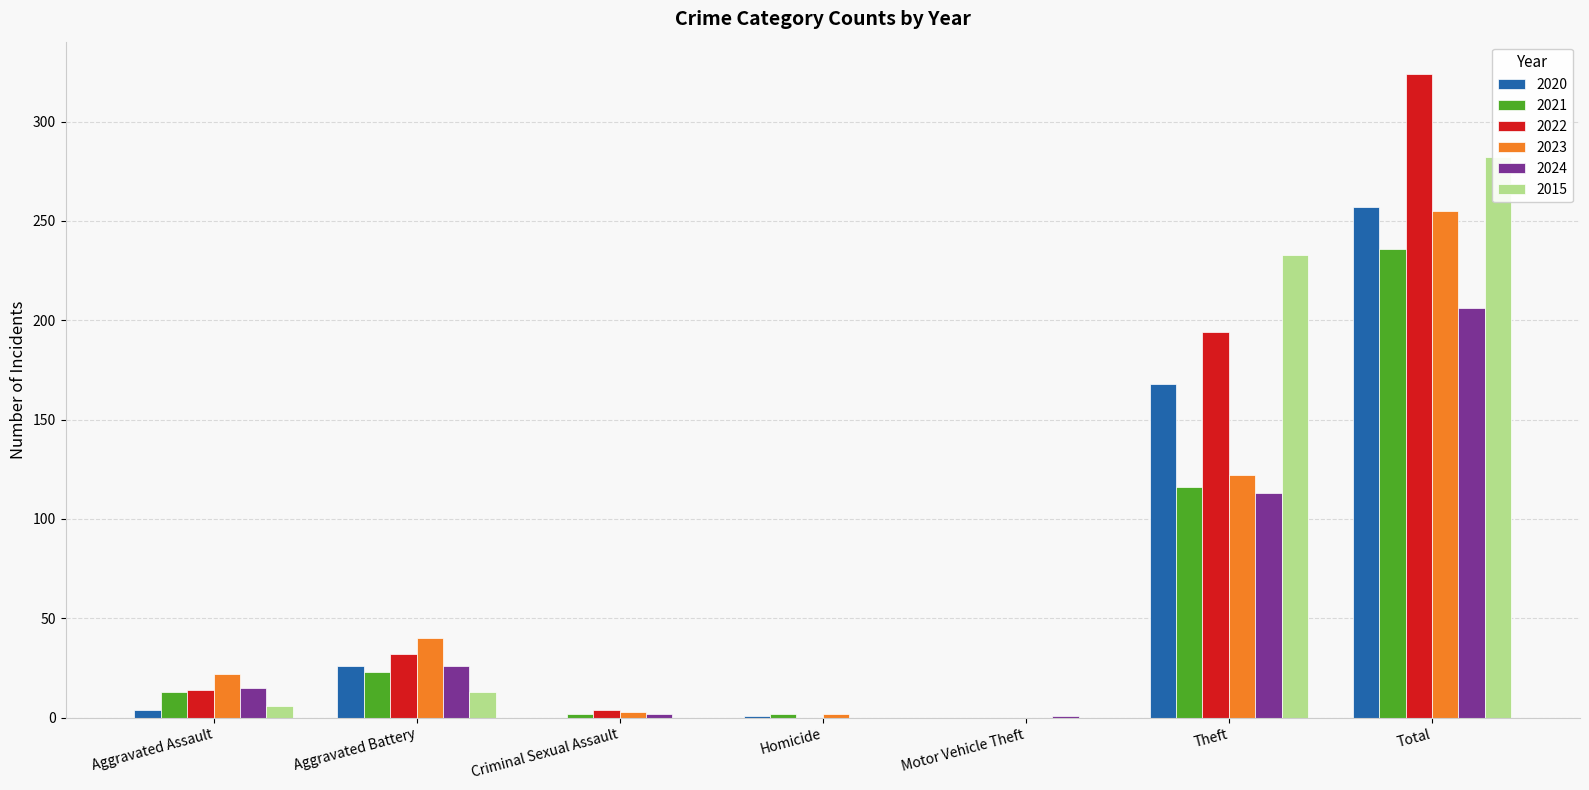

What is the maximum value shown in the chart?

324